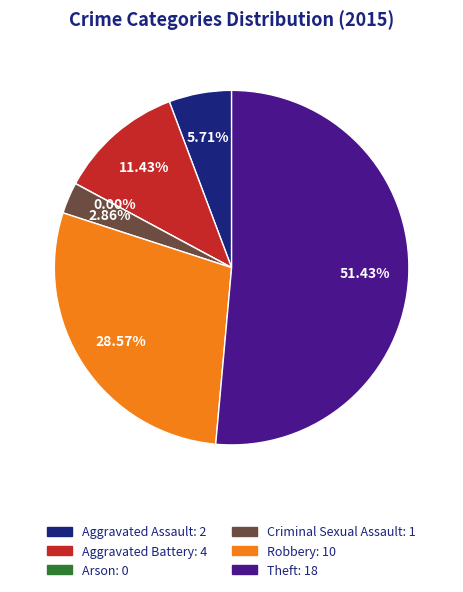

True or false: Criminal Sexual Assault accounts for 1% of the total.

False